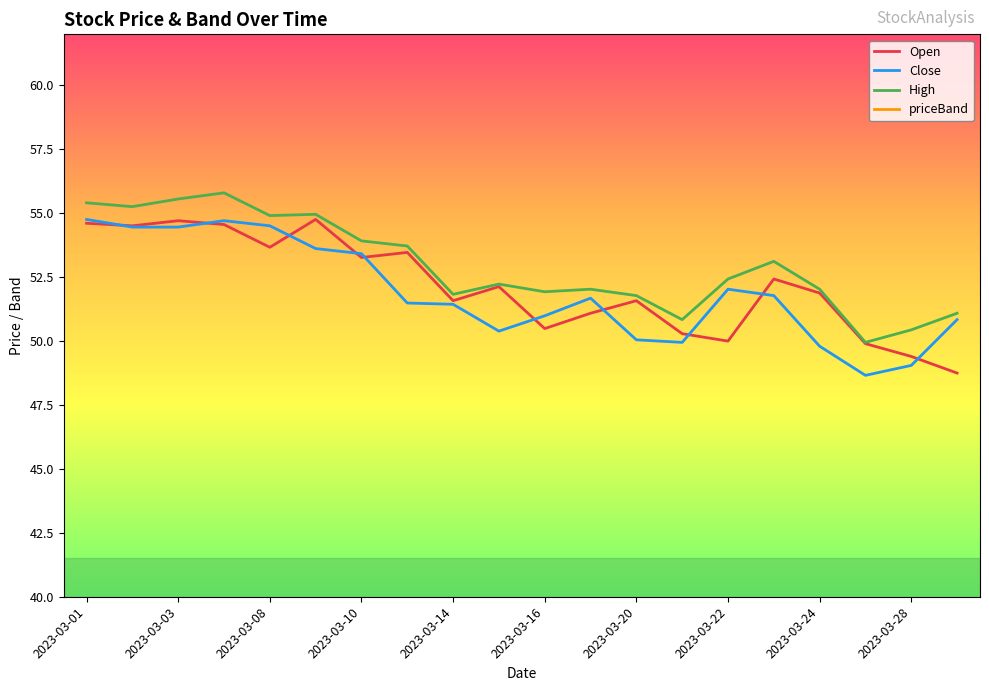

List the series in order of their peak value, lowest first.

priceBand, Open, Close, High